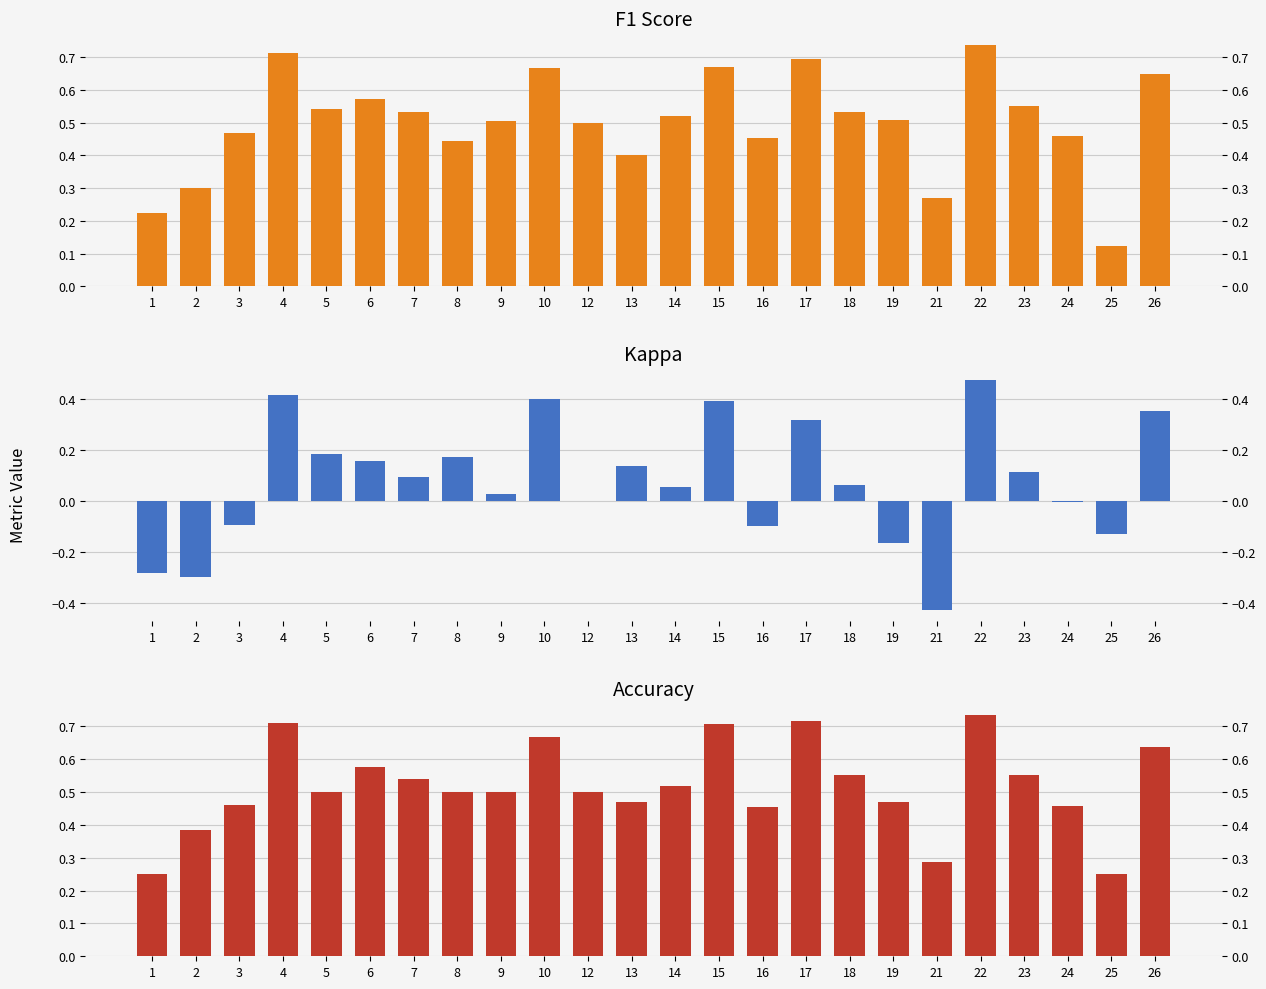

How many groups of bars are there?

24